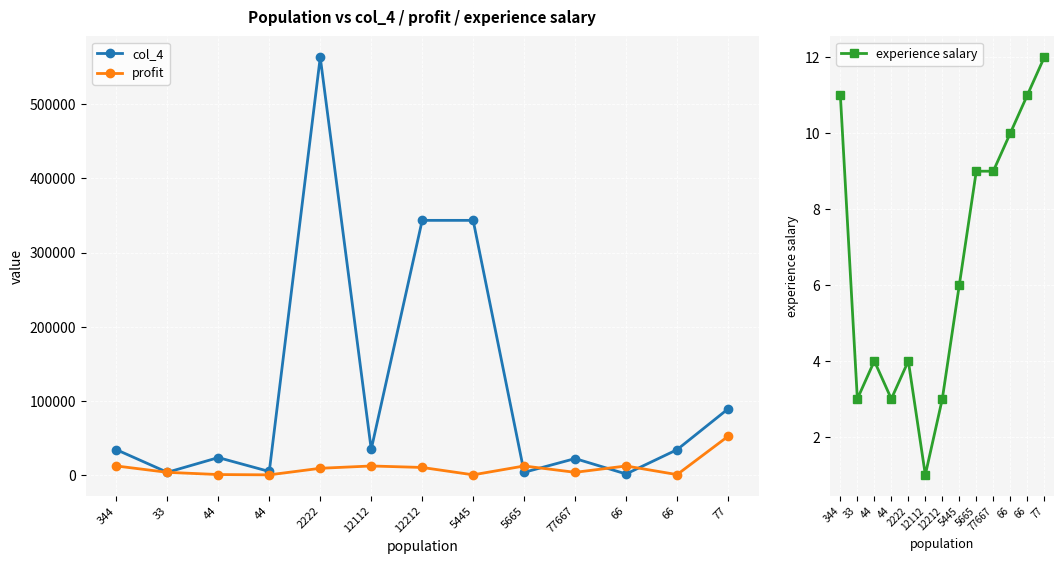

Count the number of categories in the chart.

13